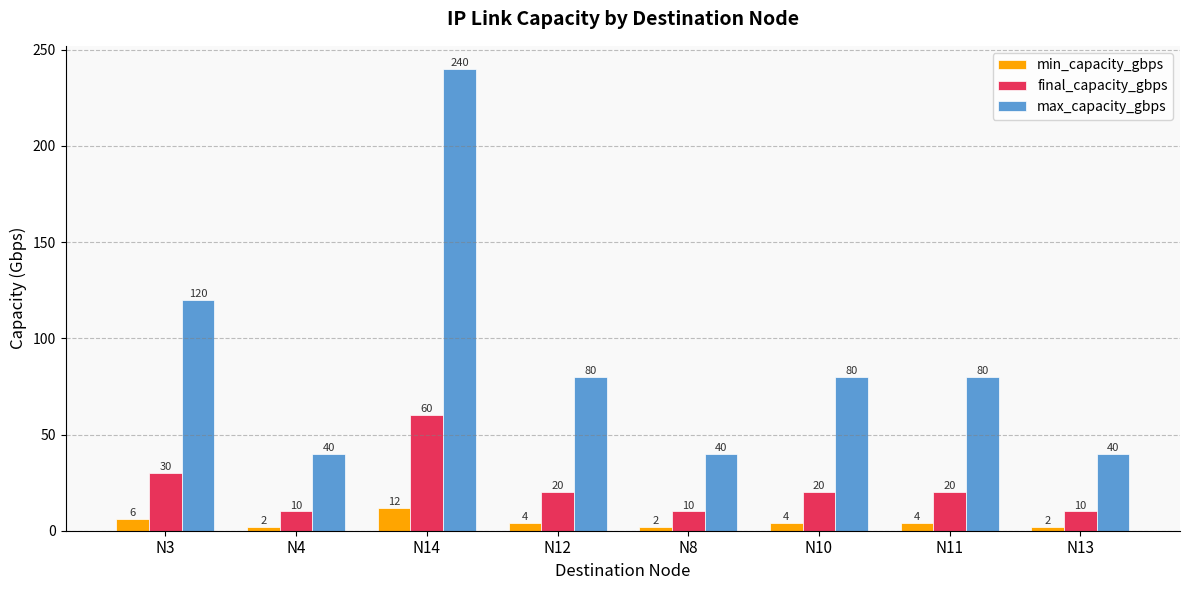

Between N11 and N13, which series saw the biggest shift?

max_capacity_gbps